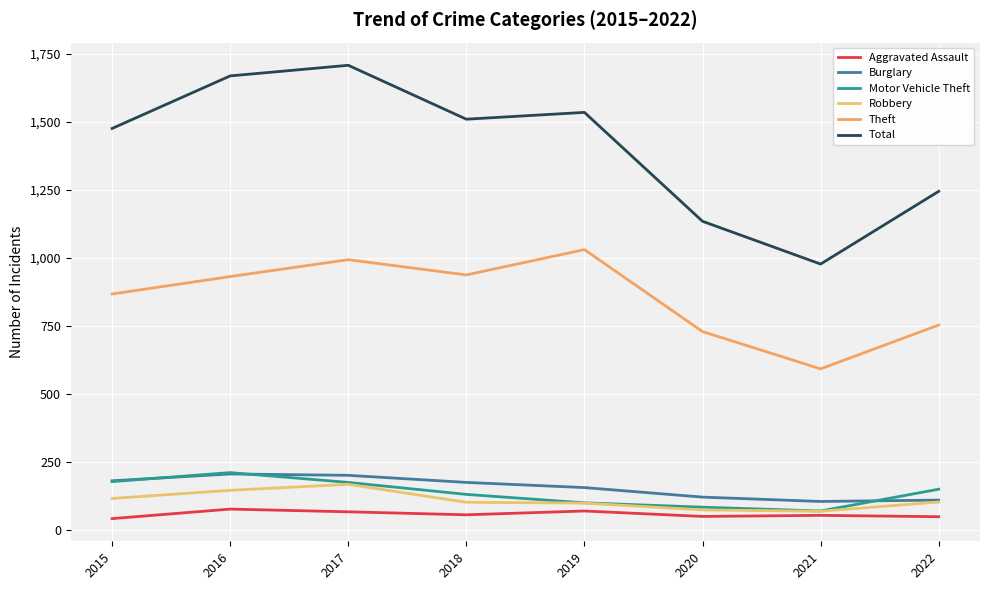

What is the difference between the highest and lowest values at 2020?

1084